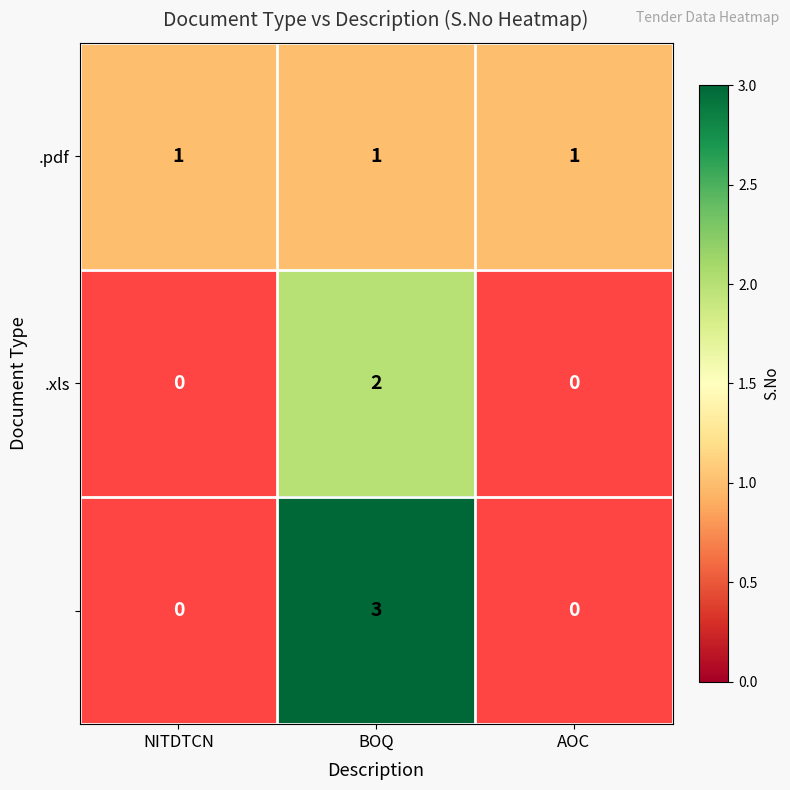

What is the minimum value shown in the chart?

1.0